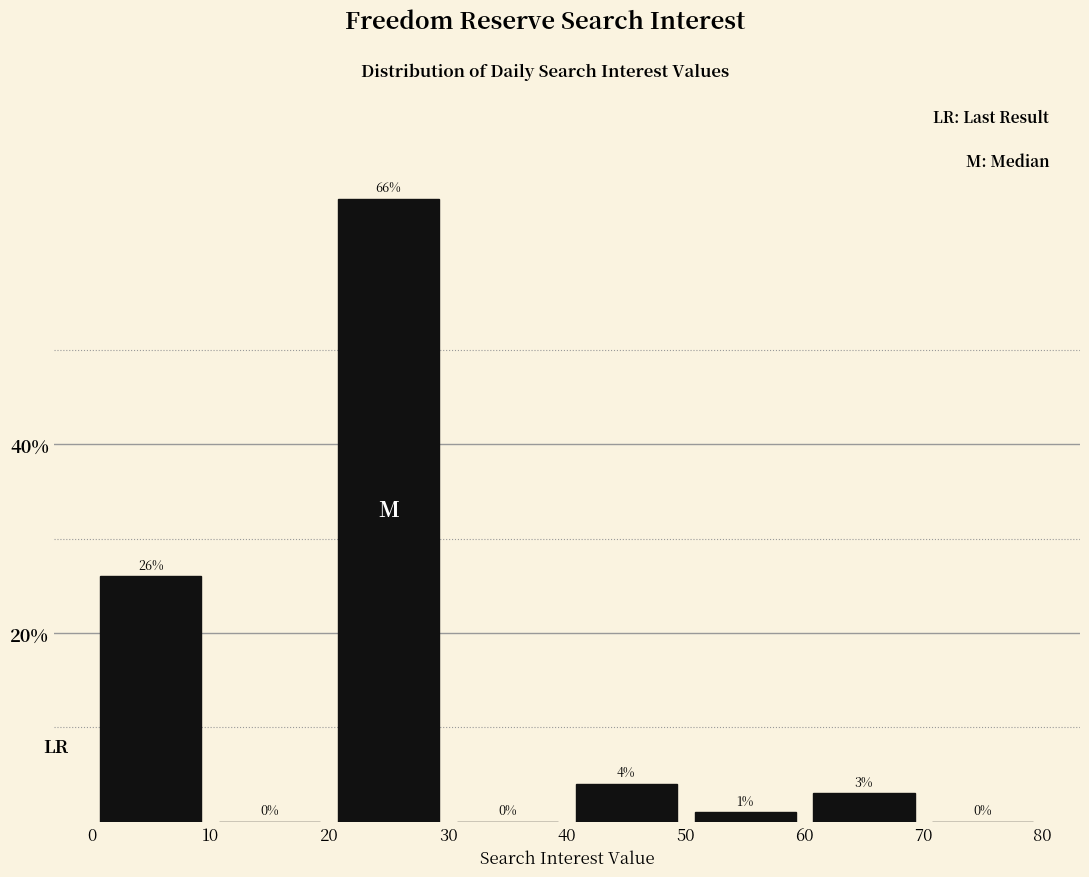

Reading left to right, transcribe this chart: for each bar, give the range it covers on the x-axis and its height.

0 to 10: 26
10 to 20: 0
20 to 30: 66
30 to 40: 0
40 to 50: 4
50 to 60: 1
60 to 70: 3
70 to 80: 0